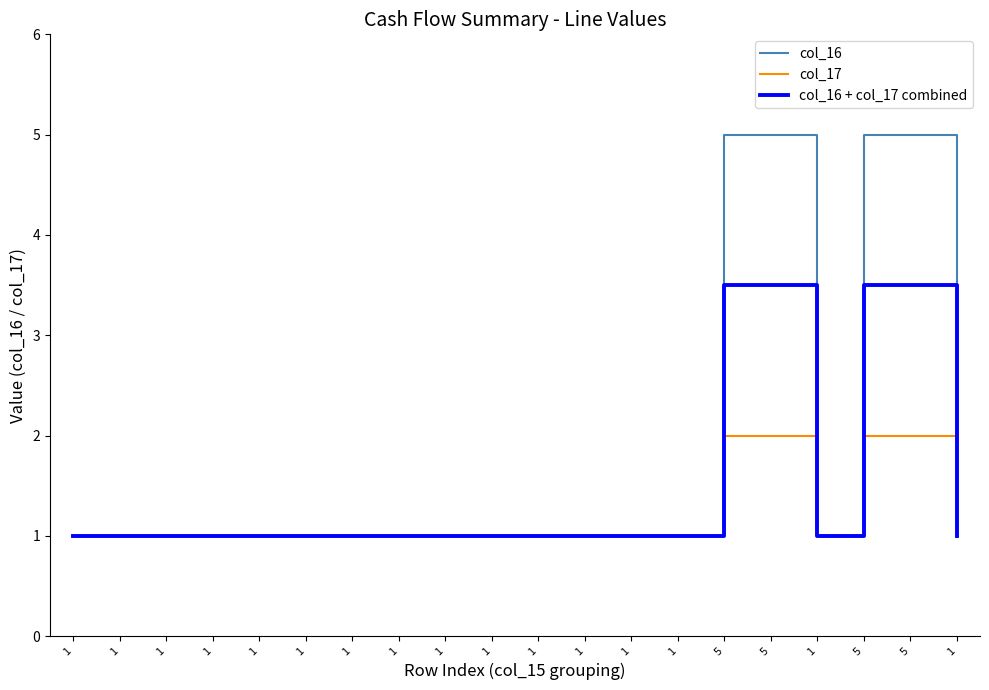

What is the total value across all series at 5?

10.5